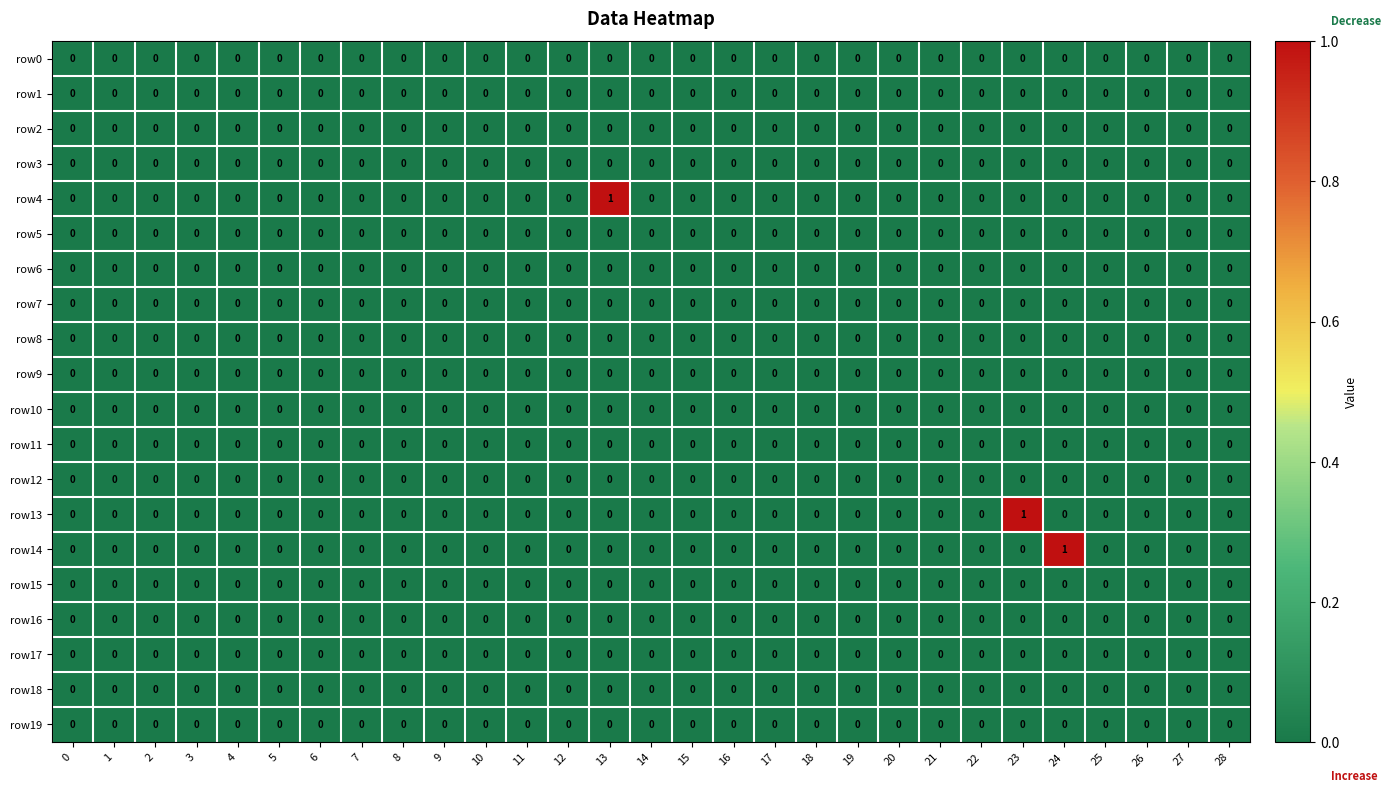

The value of row13 at 18 is -1. True or false?

False